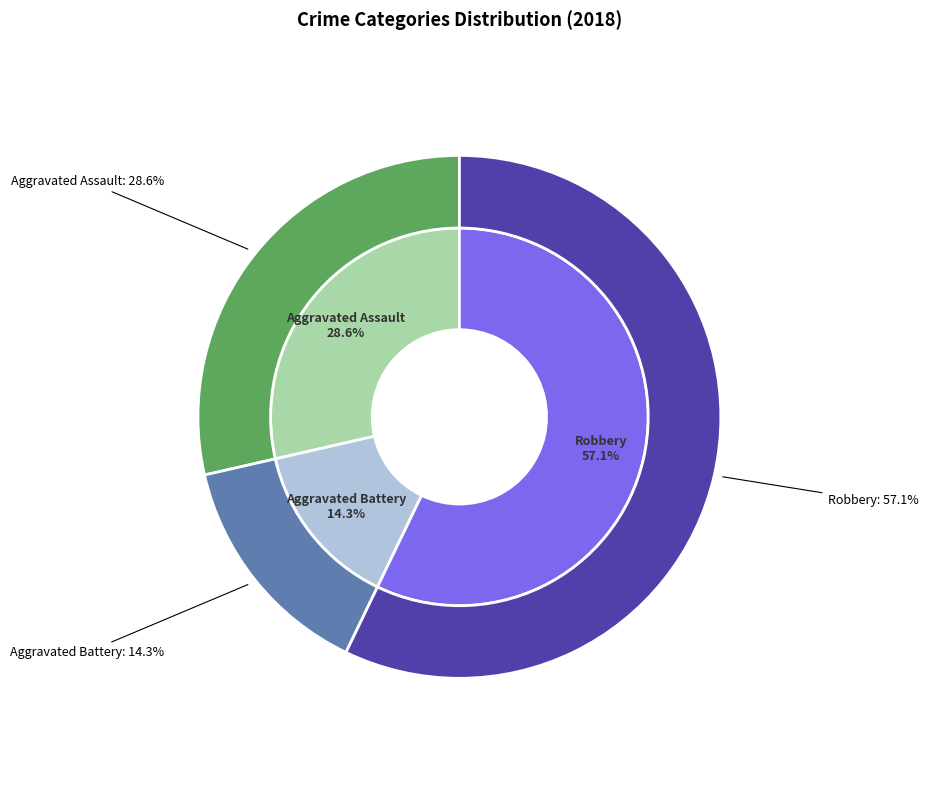

Which slice represents more than half of the pie?

Robbery